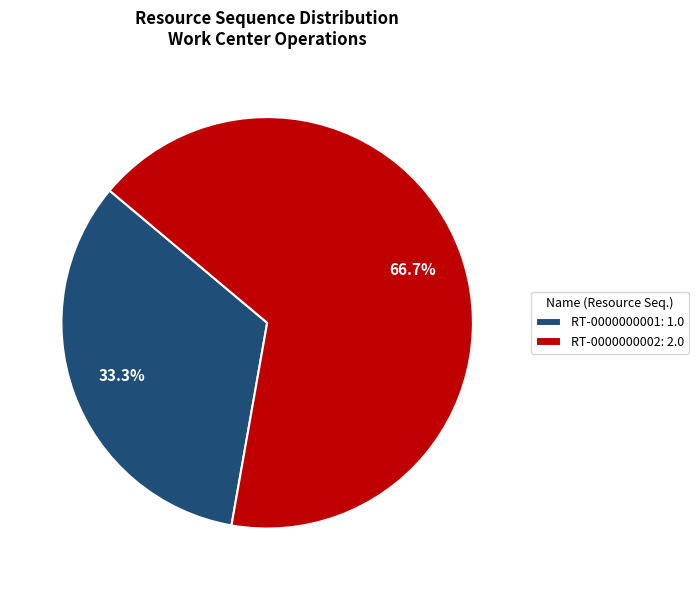

Combined, do RT-0000000002 and RT-0000000001 account for over 50%?

Yes